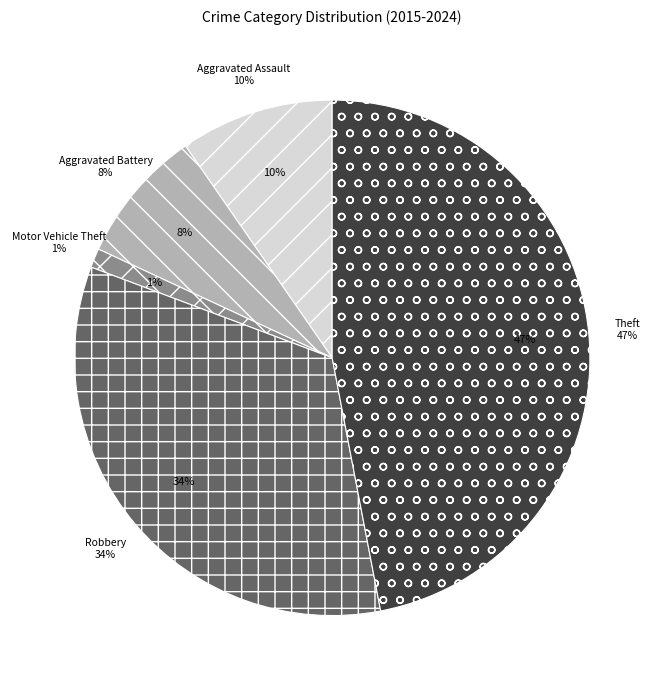

Is it true that Robbery is 34% of the pie?

True